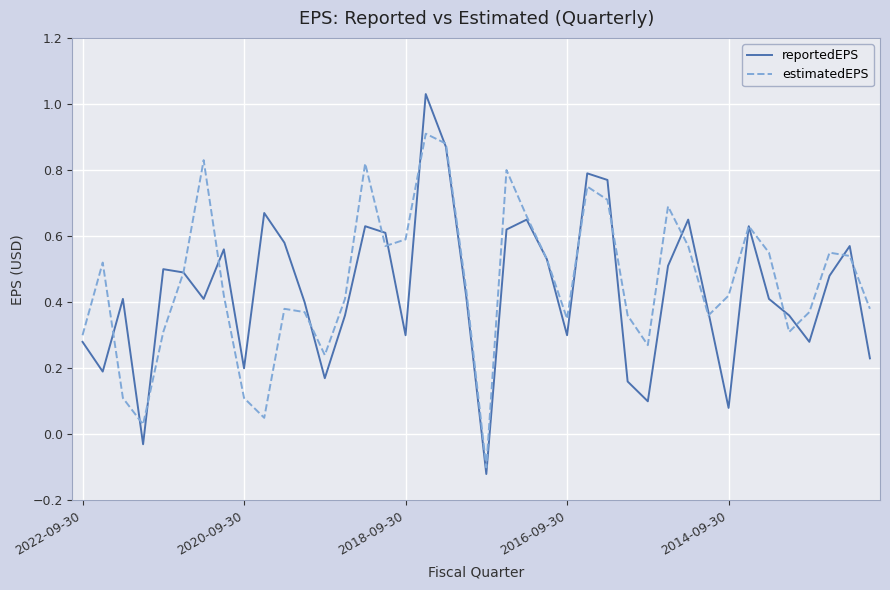

Which series has the widest spread of values?

reportedEPS